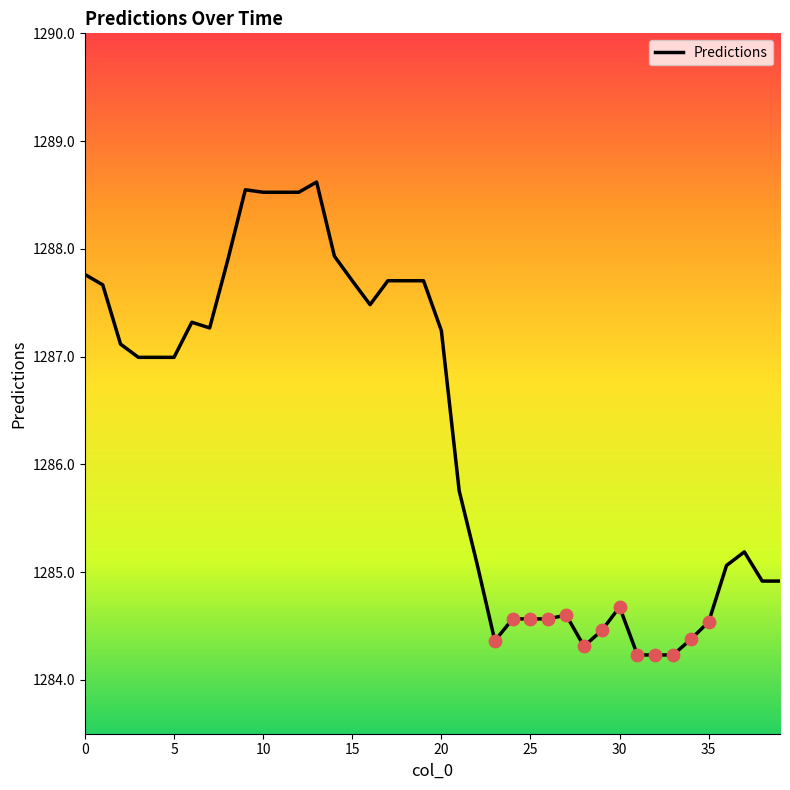

What is the minimum value shown in the chart?

1284.2